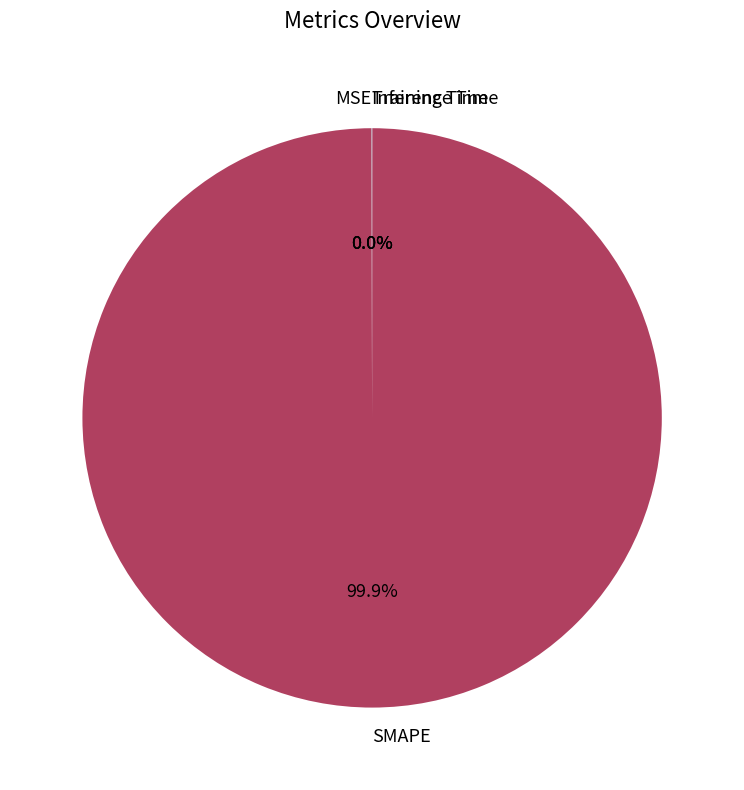

What percentage is the SMAPE slice, to the nearest percent?

100%